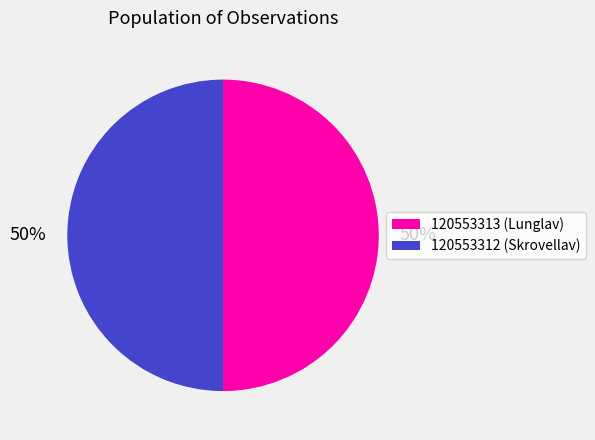

What is the ratio of the value at 120553313 (Lunglav) to the value at 120553312 (Skrovellav)?

1.0